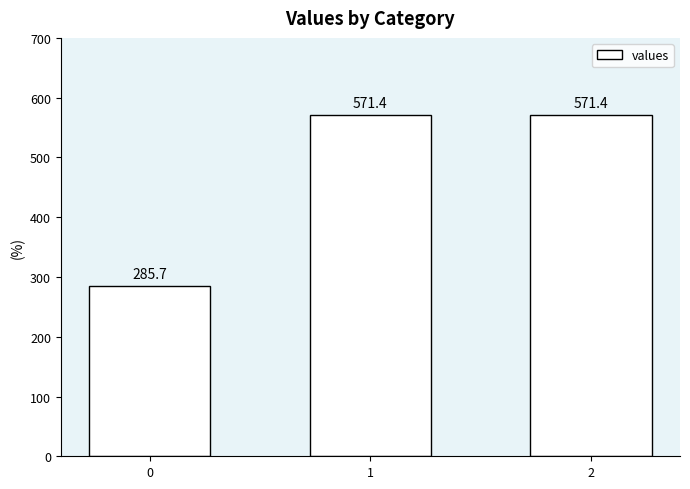

What is the greatest value displayed?

571.4